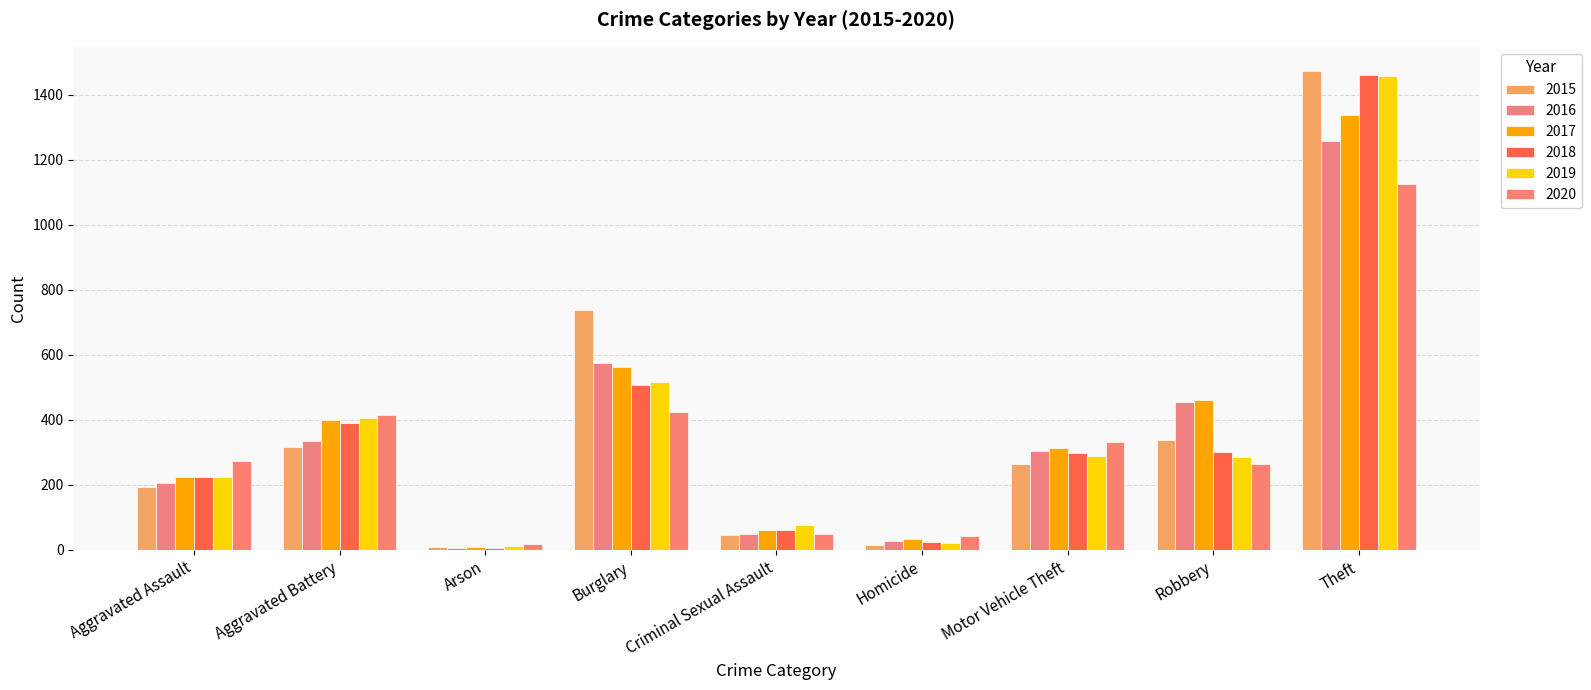

Where is 2019 nearest to the value 735?

Burglary